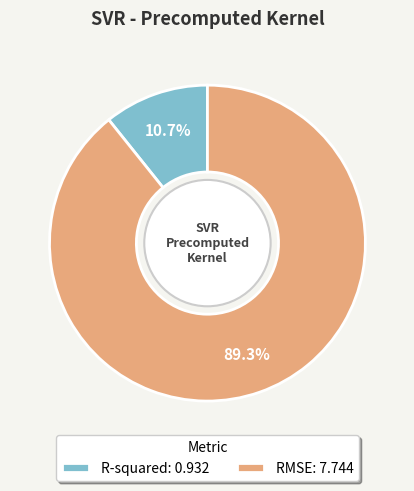

How many slices are in this pie chart?

2